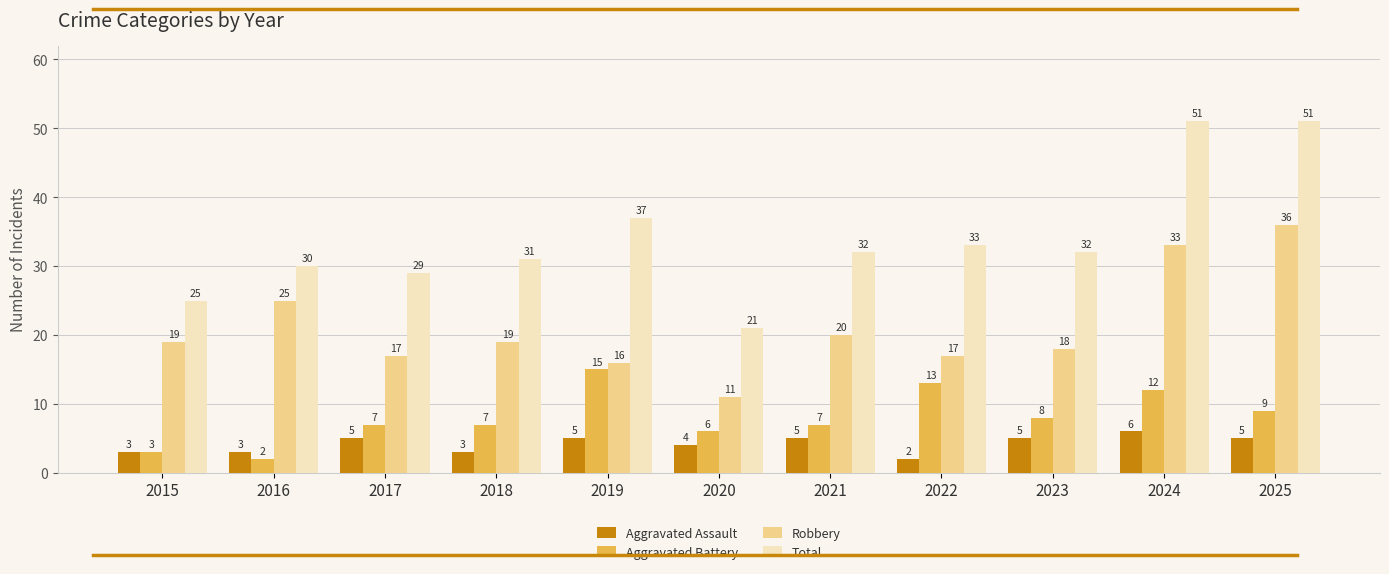

What is the highest value of the Aggravated Battery series?

15